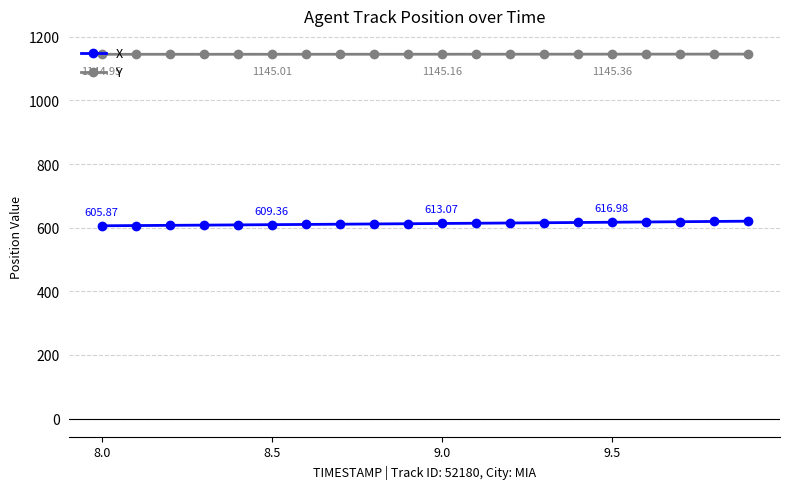

List the series in order of their peak value, highest first.

Y, X